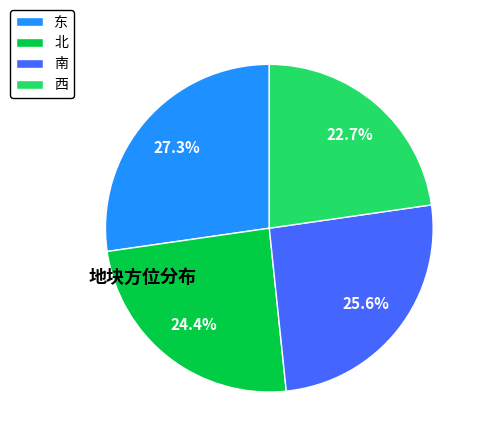

Which has a higher value, 北 or 西?

北